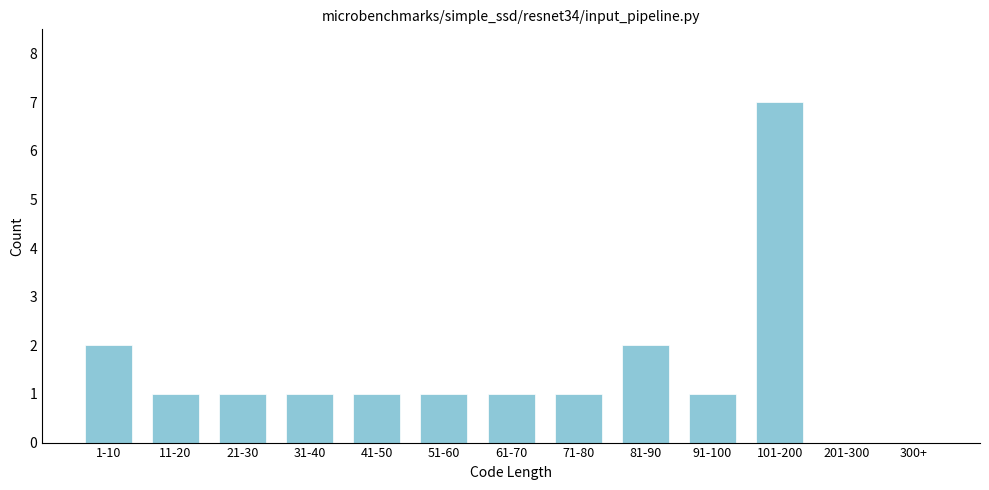

Reading left to right, what are all the values shown in this chart?

1-10=2	11-20=1	21-30=1	31-40=1	41-50=1	51-60=1	61-70=1	71-80=1	81-90=2	91-100=1	101-200=7	201-300=0	300+=0